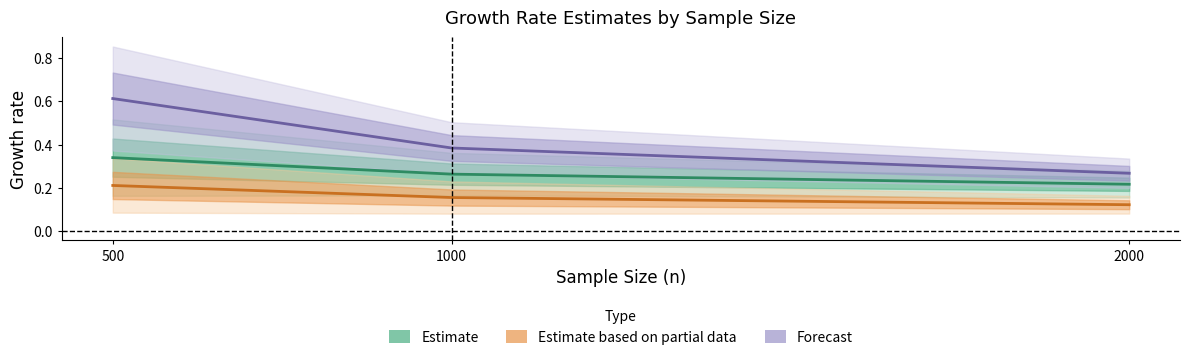

Which has a higher value, 1000 or 2000?

1000